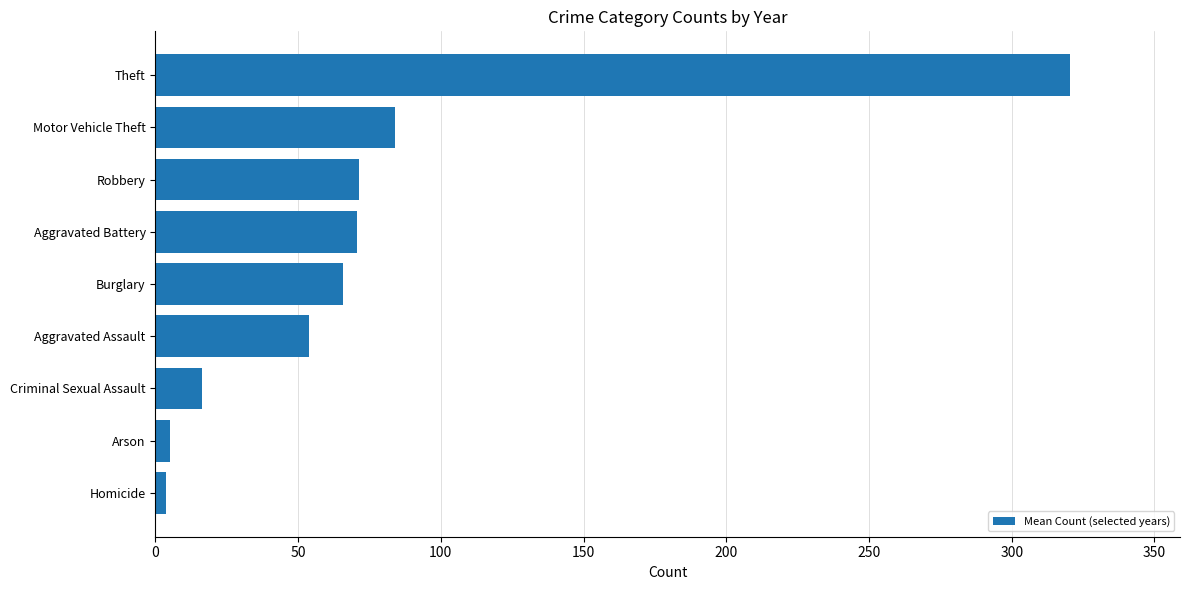

True or false: the data shows 71.3 at Robbery.

True